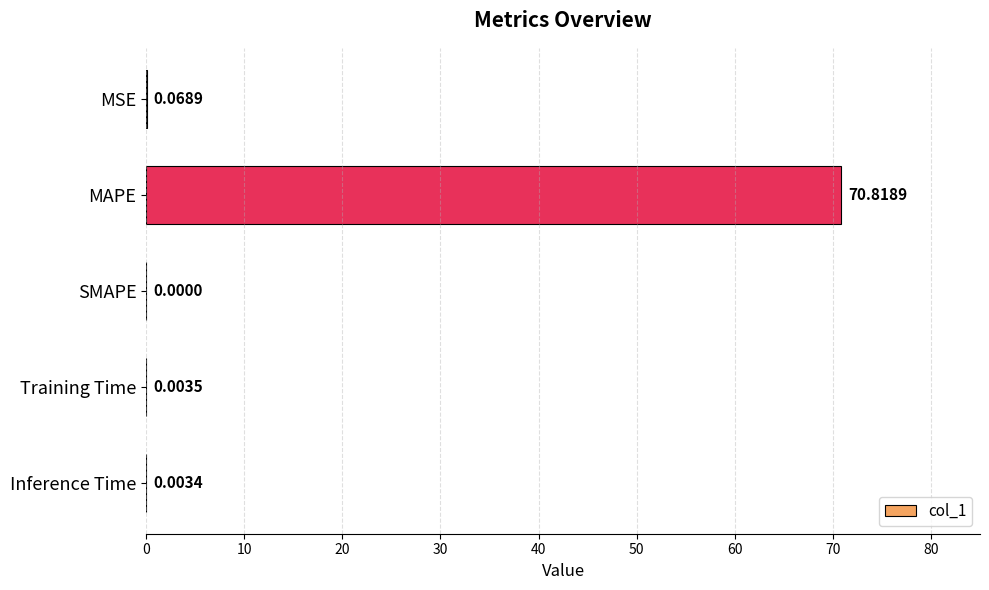

How many distinct data groups are displayed?

1